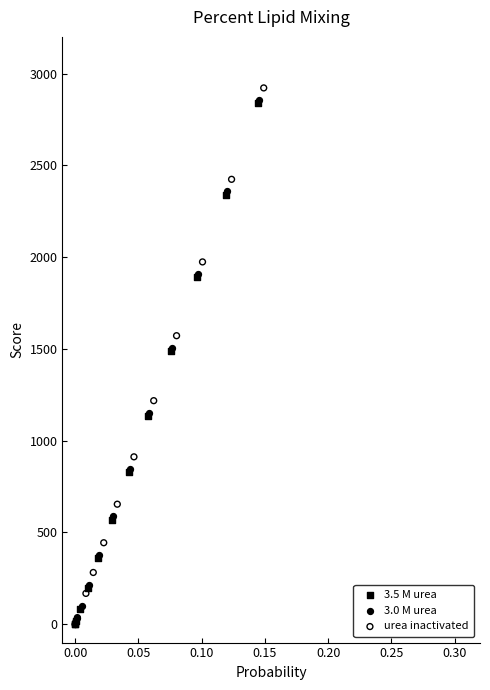

Which series has the largest Y range (max minus min)?

urea inactivated